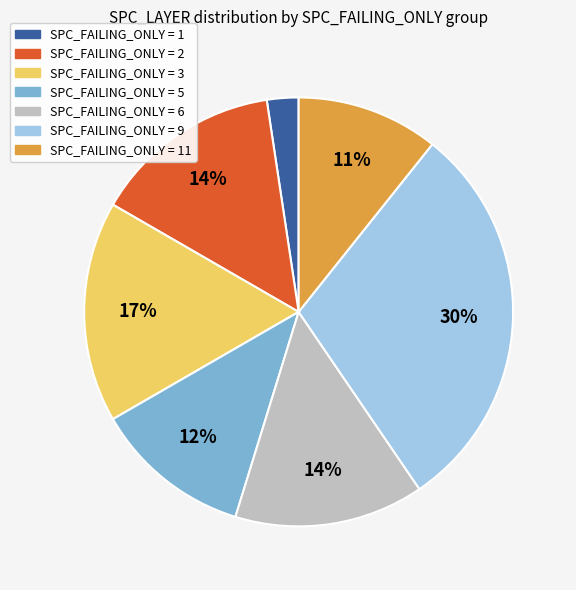

How many segments does this pie chart have?

7